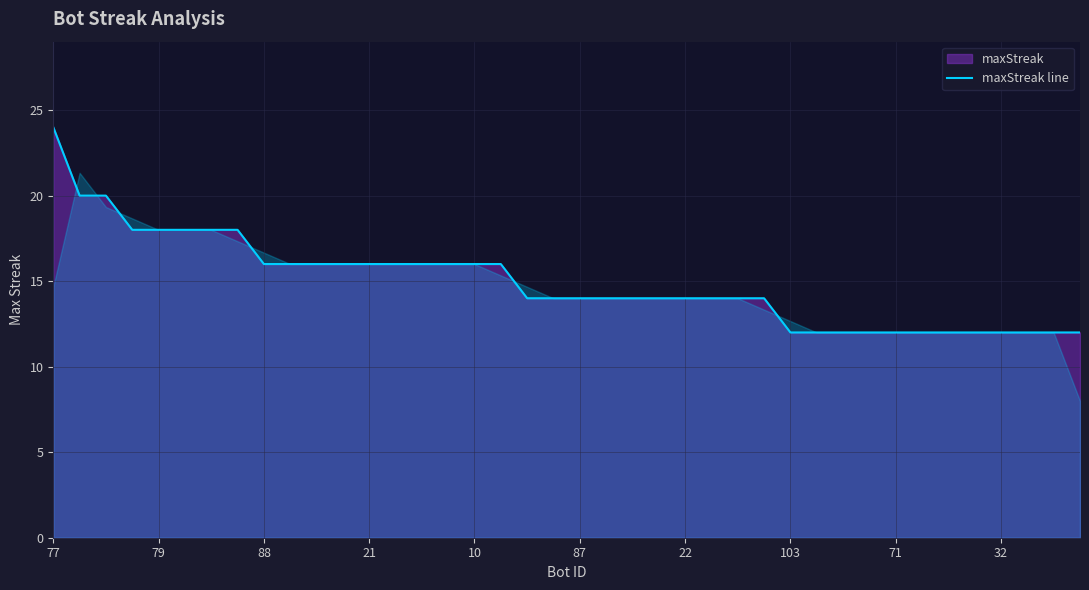

True or false: the data has more than 0 interior local peaks.

False